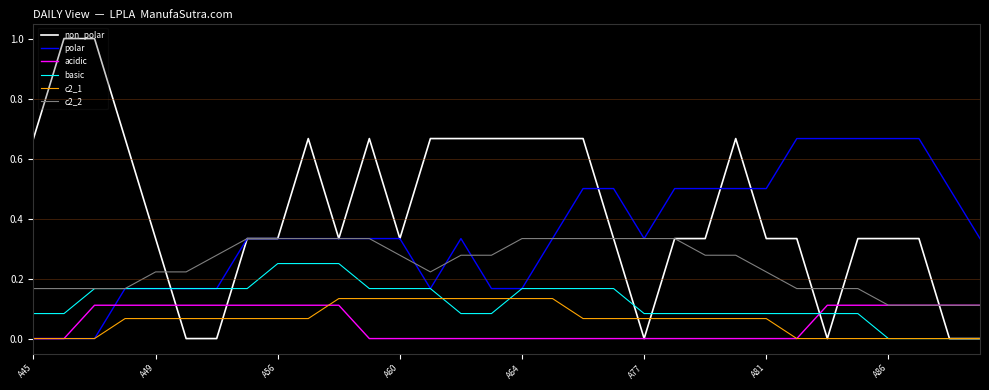

Does the chart have visible grid lines?

No